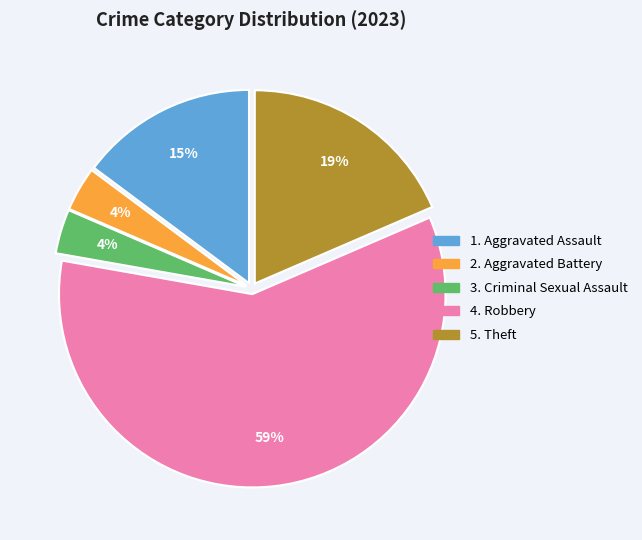

Does any single category account for the majority?

Yes